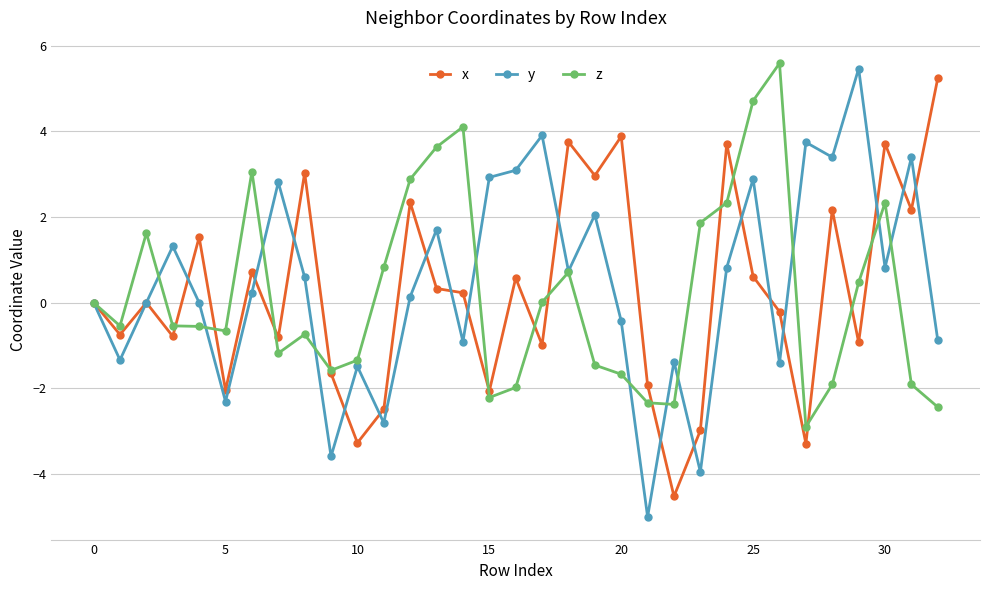

Which series has the widest spread of values?

y